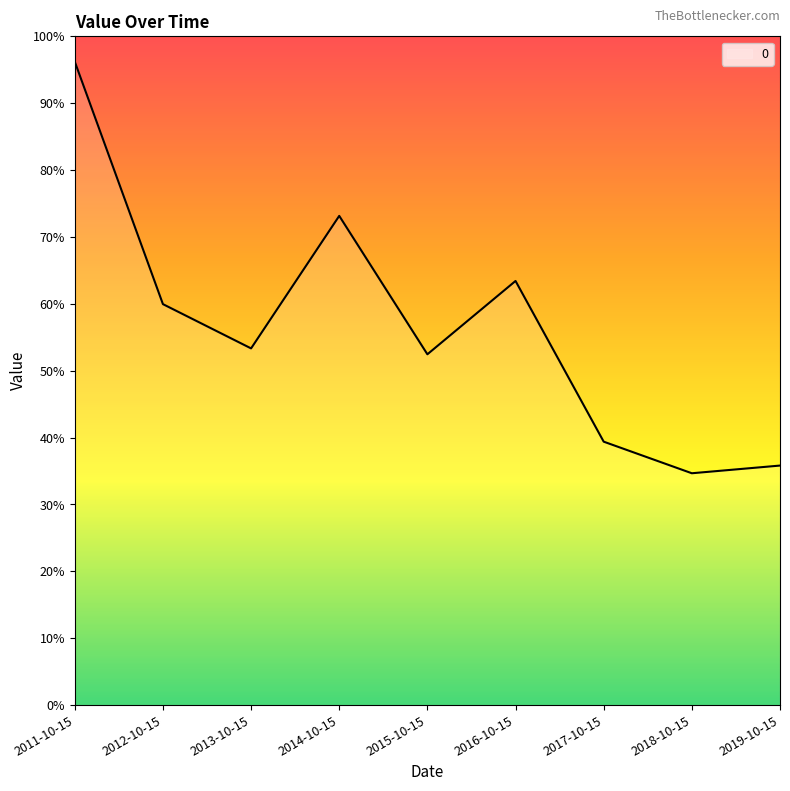

Is this an area chart (filled region under the line)?

Yes